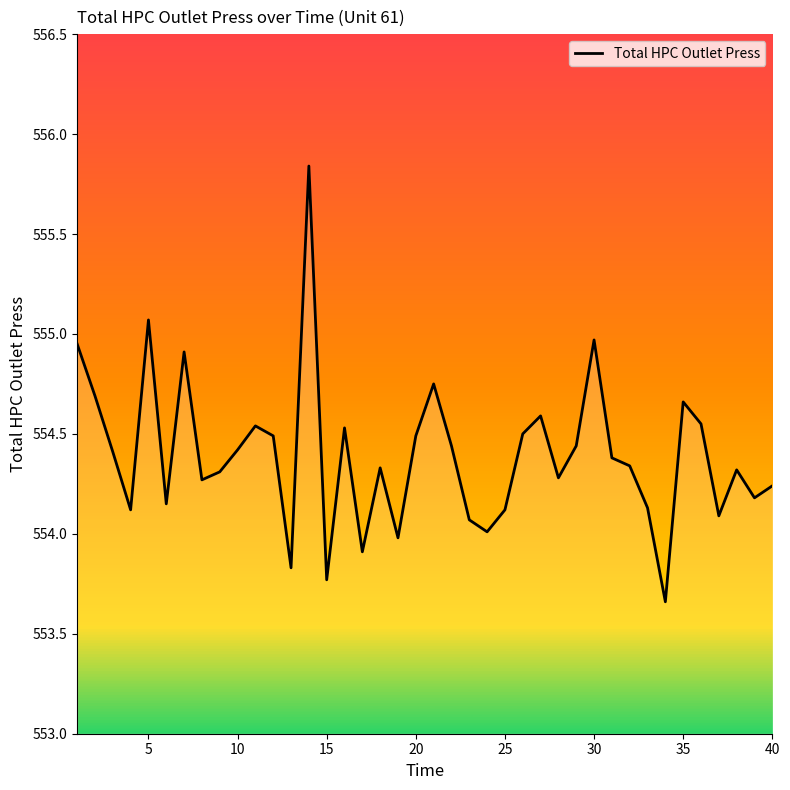

What is the average value?

554.4